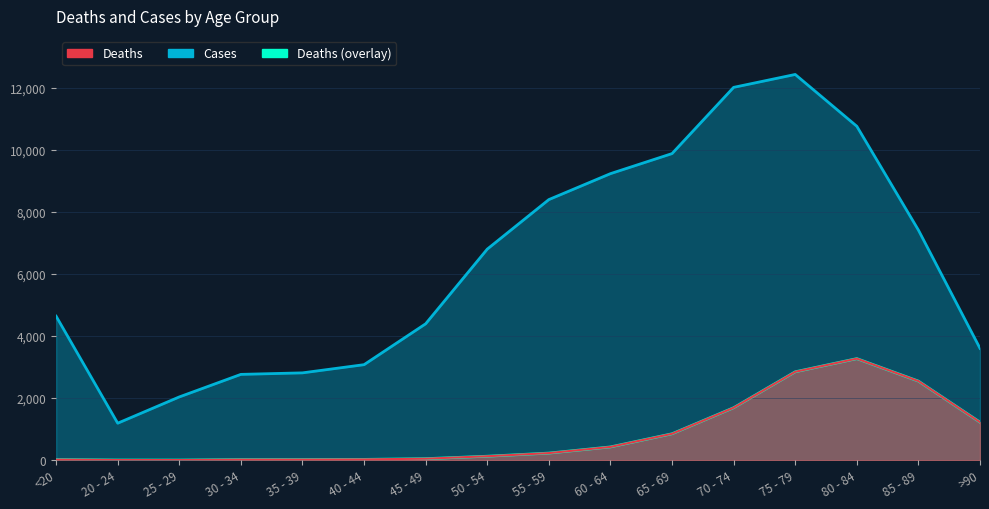

True or false: Deaths has a value of 3 at 25 - 29.

True